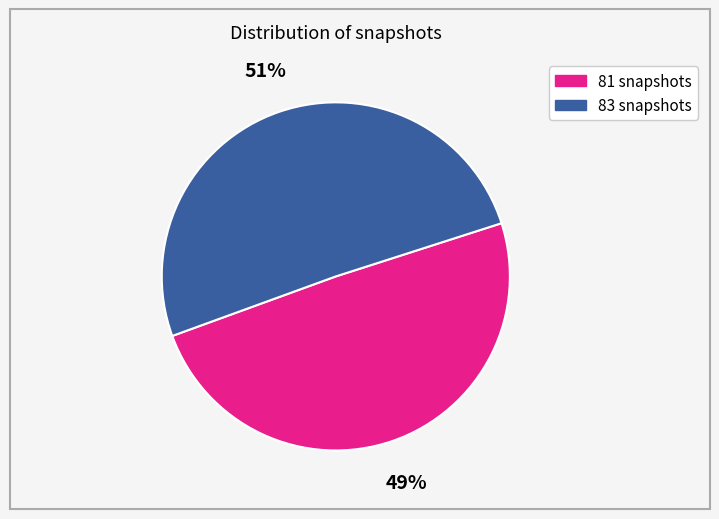

What is the smallest slice in the pie chart?

81 snapshots